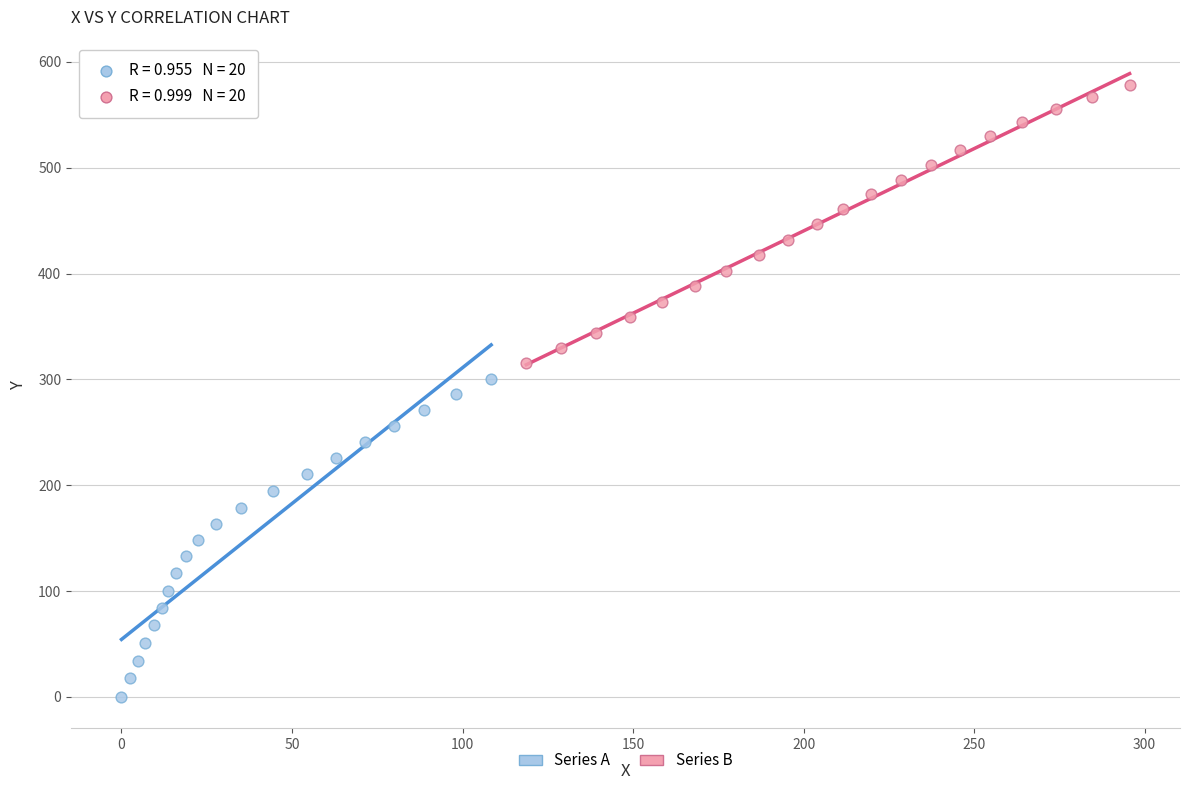

Which series contains the lowest Y value?

Series A